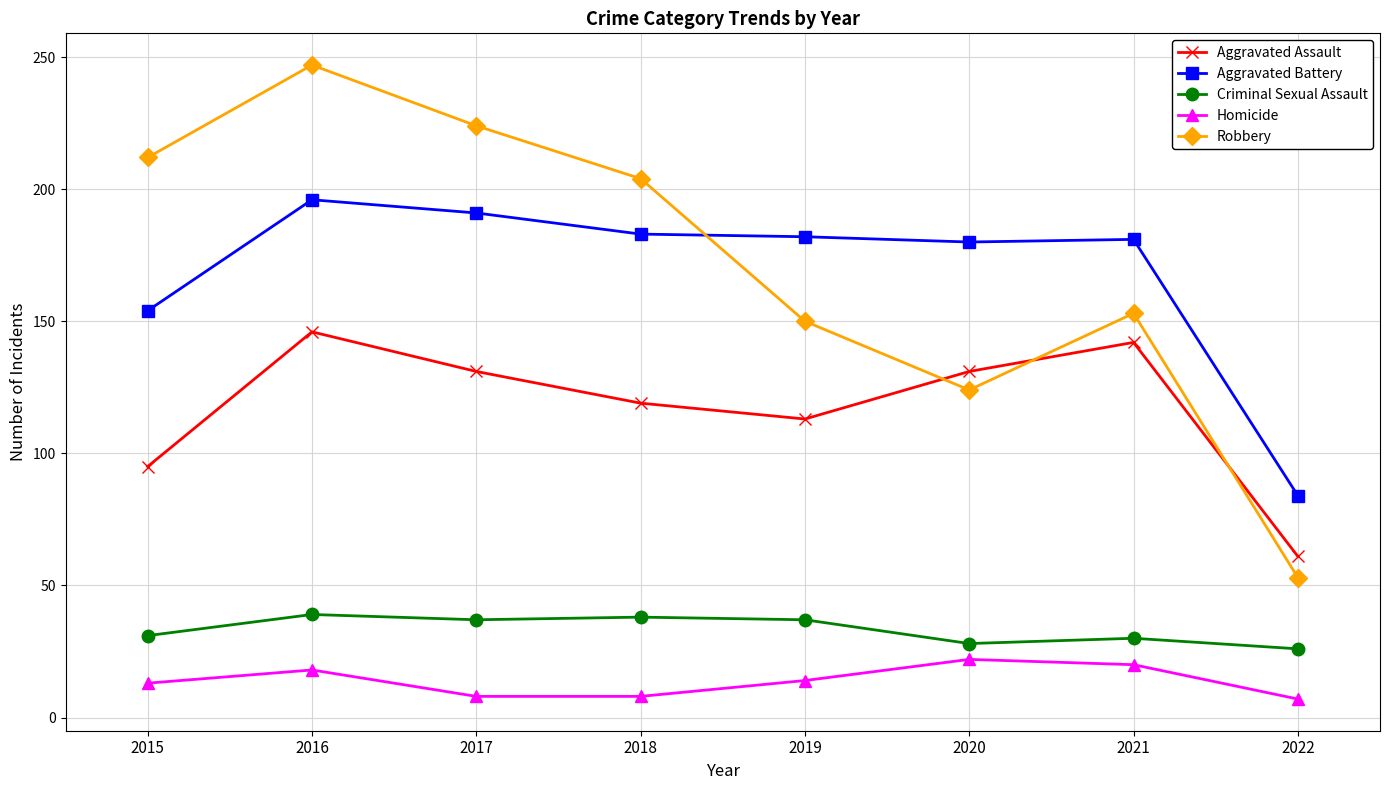

The Criminal Sexual Assault series shows 63 at 2016. True or false?

False